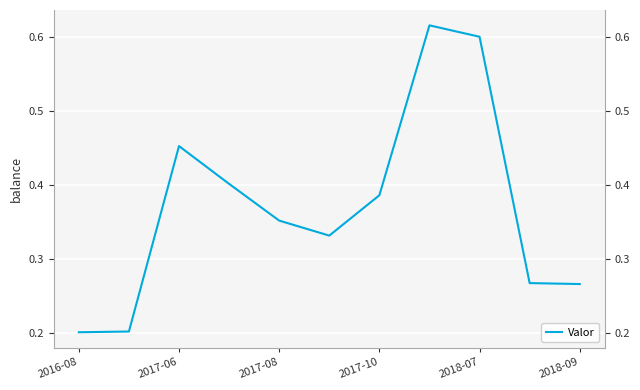

How many lines are shown in the chart?

1